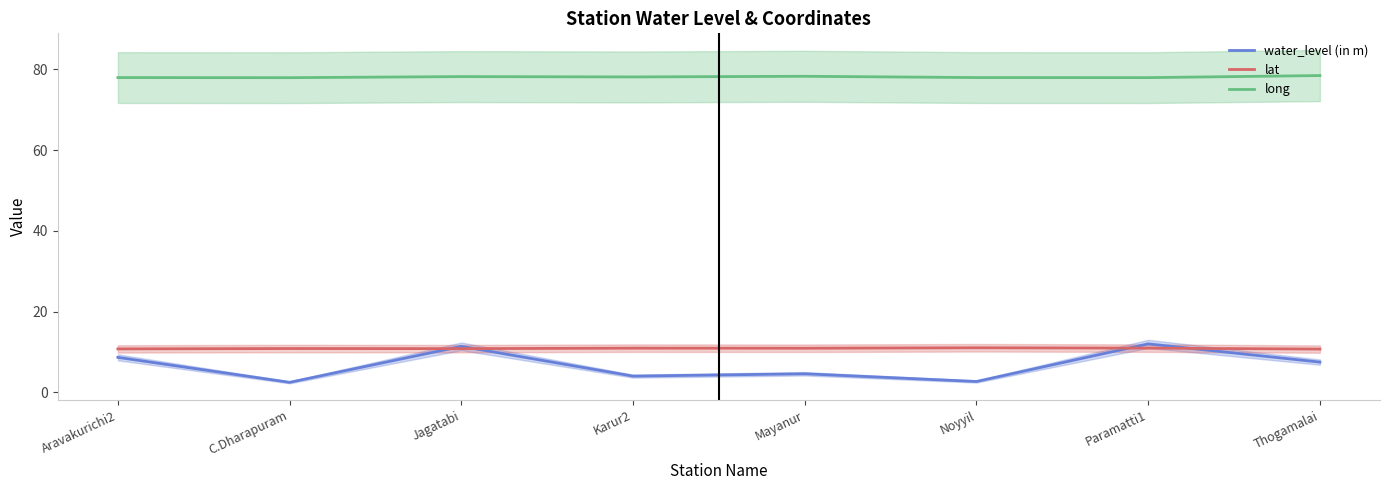

Reading left to right, list all the values displayed in this chart.

water_level (in m): 8.7	2.5	11.4	4.0	4.6	2.7	12.0	7.5
lat: 10.8	10.9	10.8	11.0	10.9	11.1	11.0	10.7
long: 77.9	77.9	78.2	78.1	78.2	77.9	77.9	78.4